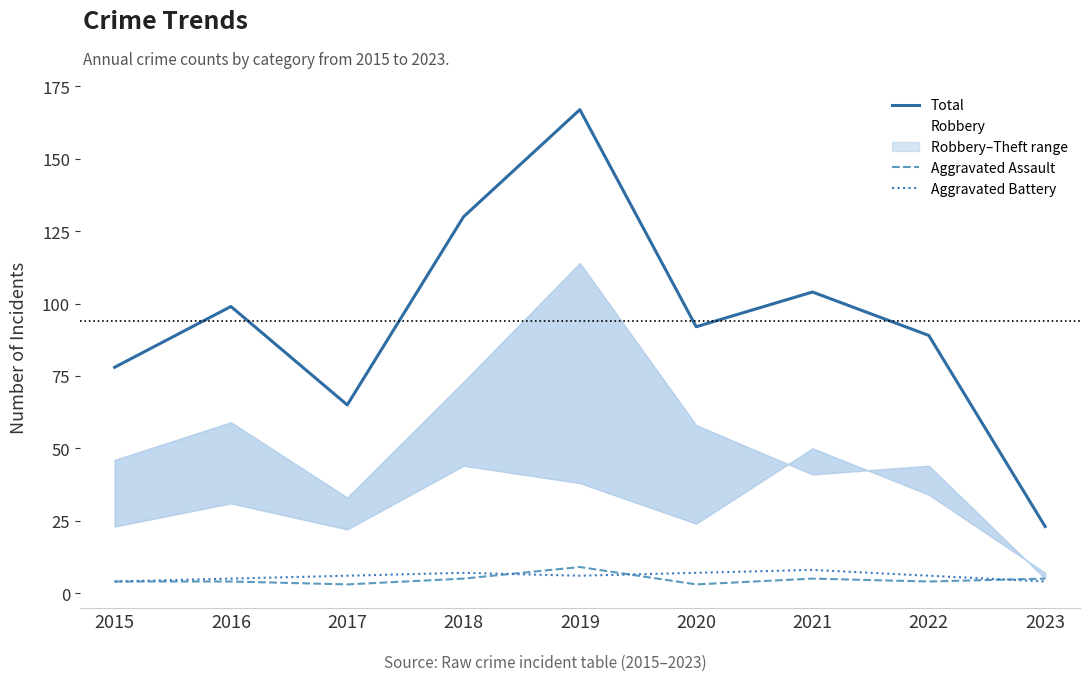

What value does the Robbery series have at 2018, to the nearest 10?

40